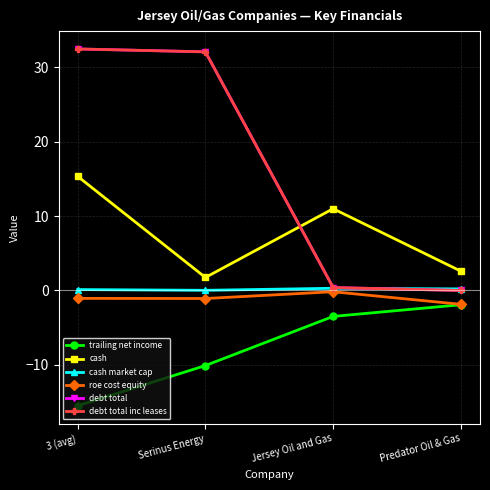

At which category is the sum across all series the highest?

3 (avg)